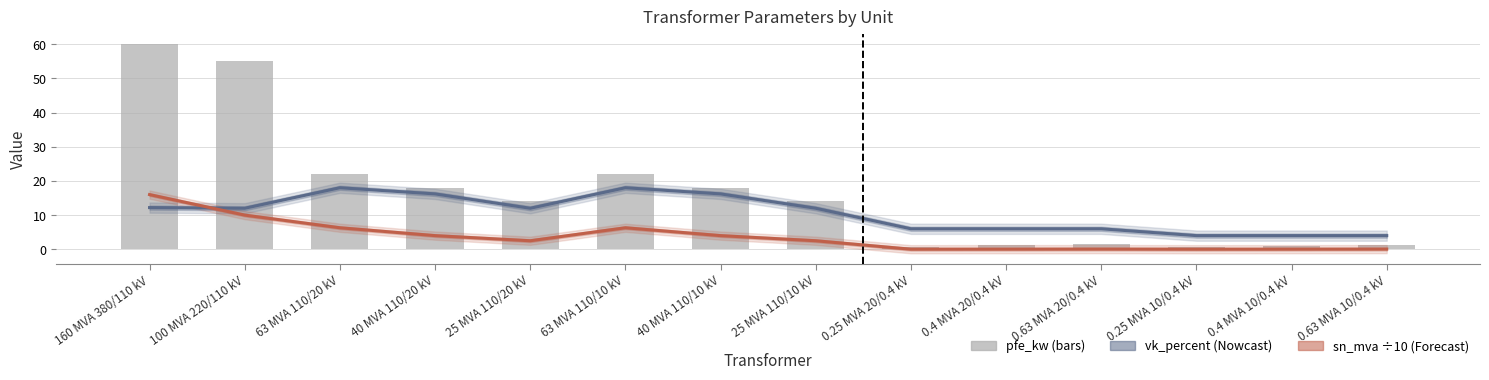

Rank the series by their average value, from lowest to highest.

sn_mva (÷10), vk_percent, pfe_kw